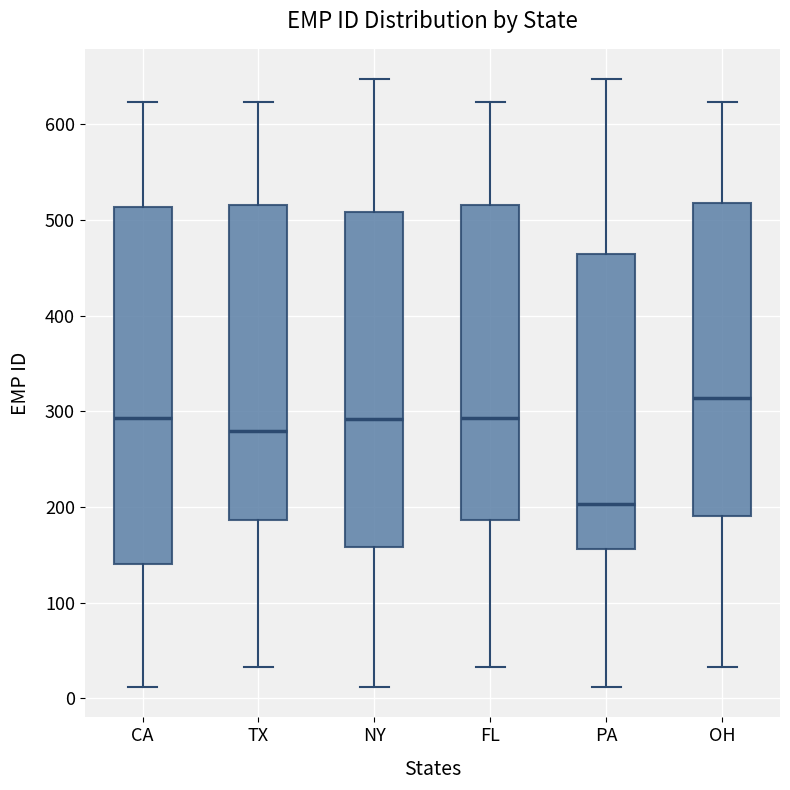

Which box's median line is the highest?

OH